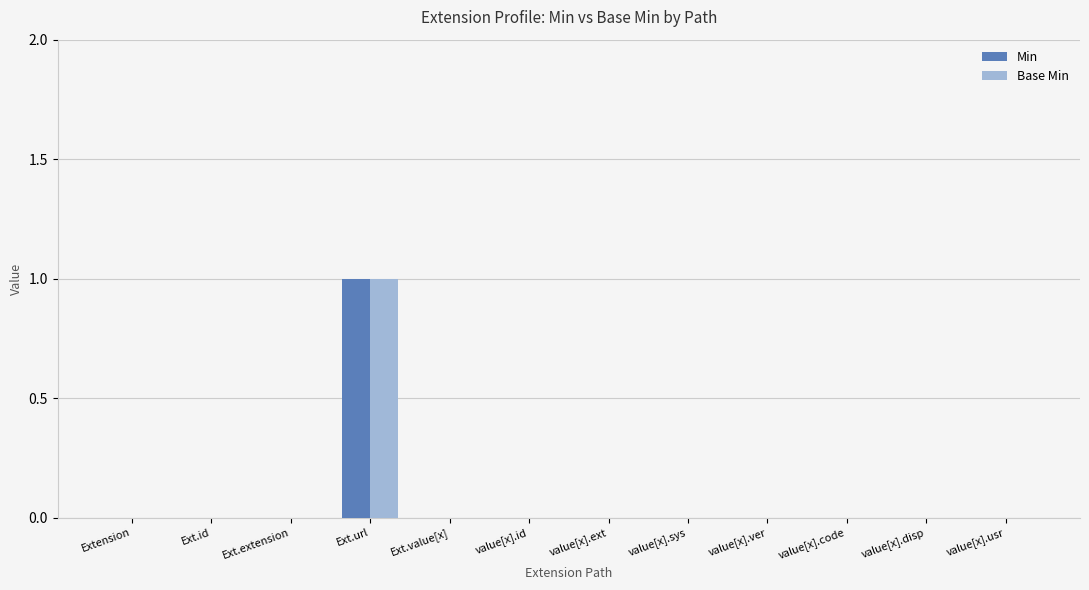

At which category does the chart reach its peak across all series?

Ext.url